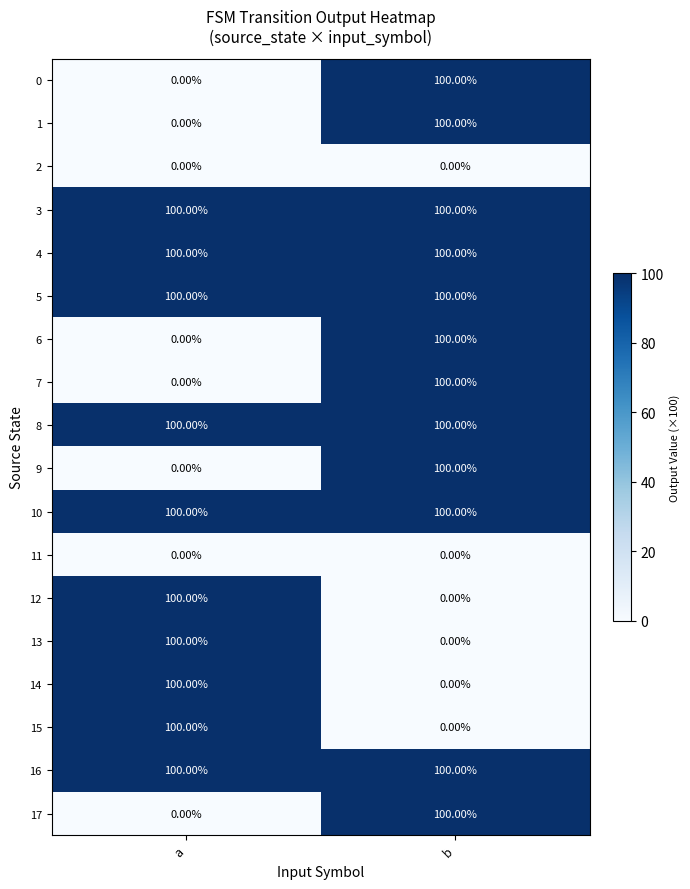

What is the spread (max minus min) of values at a?

100